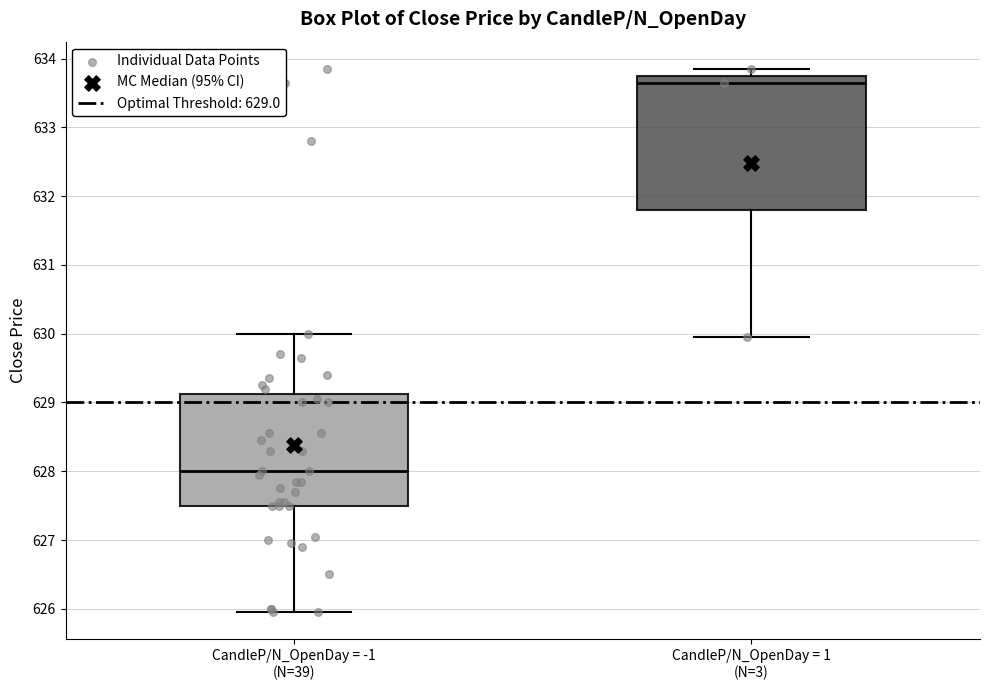

Reading left to right, read every box against the y-axis: the position of its median line, the range the box covers, and the ends of its whiskers. The values are not printed on the chart, so give them approximately, as read against the axis.

CandleP/N_OpenDay = -1 (N=39): median 628.0, box 627.5 to 629.1, whiskers 626.0 to 630.0
CandleP/N_OpenDay = 1 (N=3): median 633.7, box 631.8 to 633.8, whiskers 630.0 to 633.9